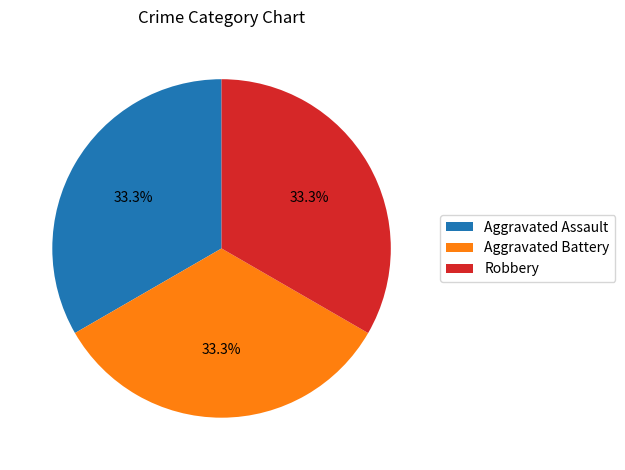

Approximately how many times larger is the value at Aggravated Battery compared to Aggravated Assault?

1.0